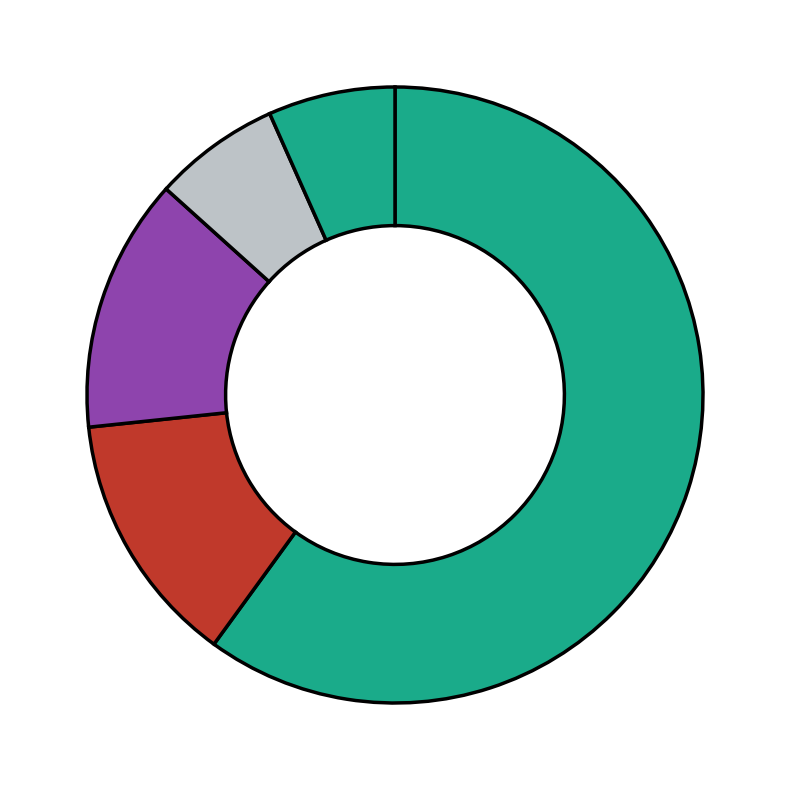

Count the number of slices in the pie.

5